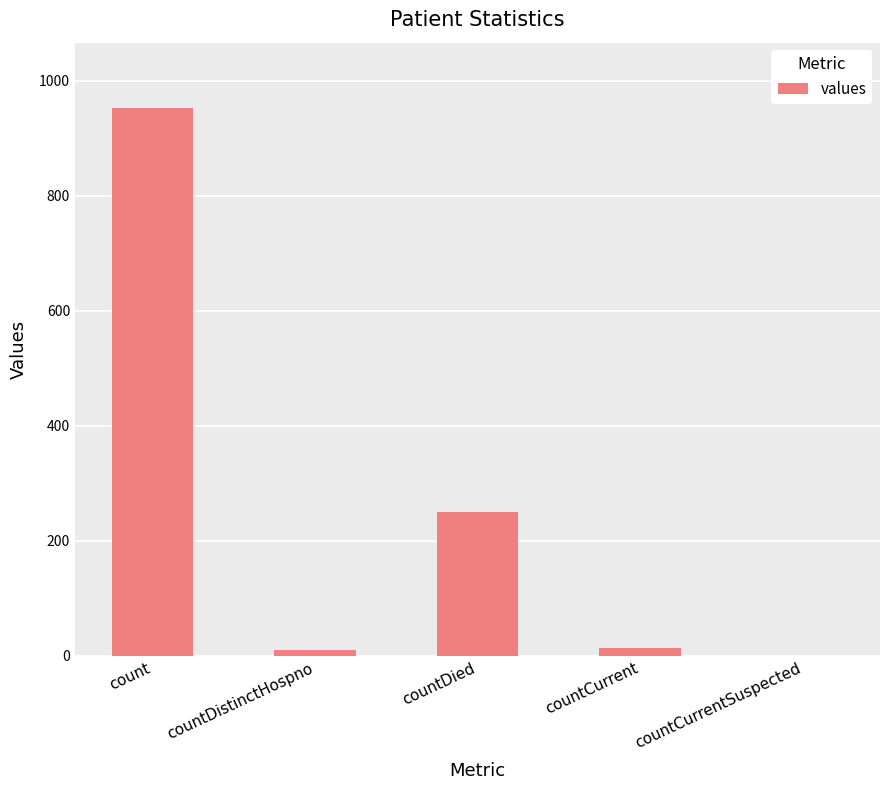

The value at countDistinctHospno is 11. True or false?

True